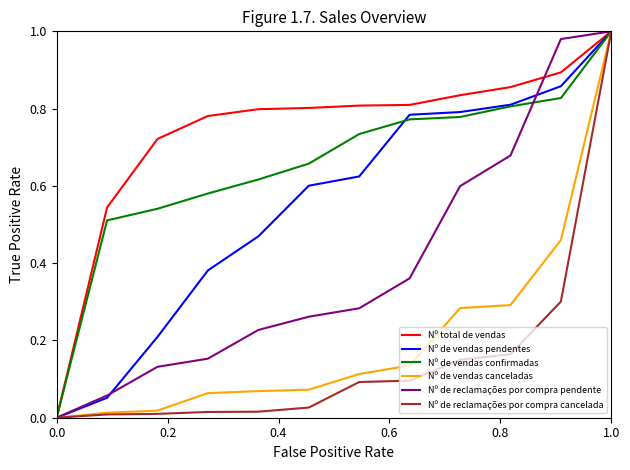

Which series has the largest total across all categories?

Nº total de vendas